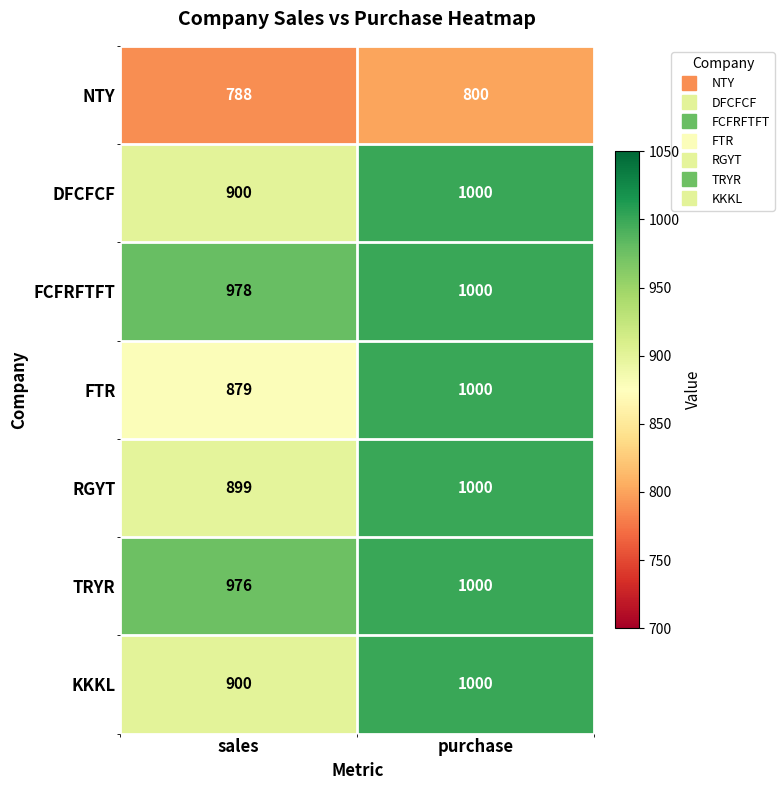

The value of RGYT at purchase is 1479. True or false?

False